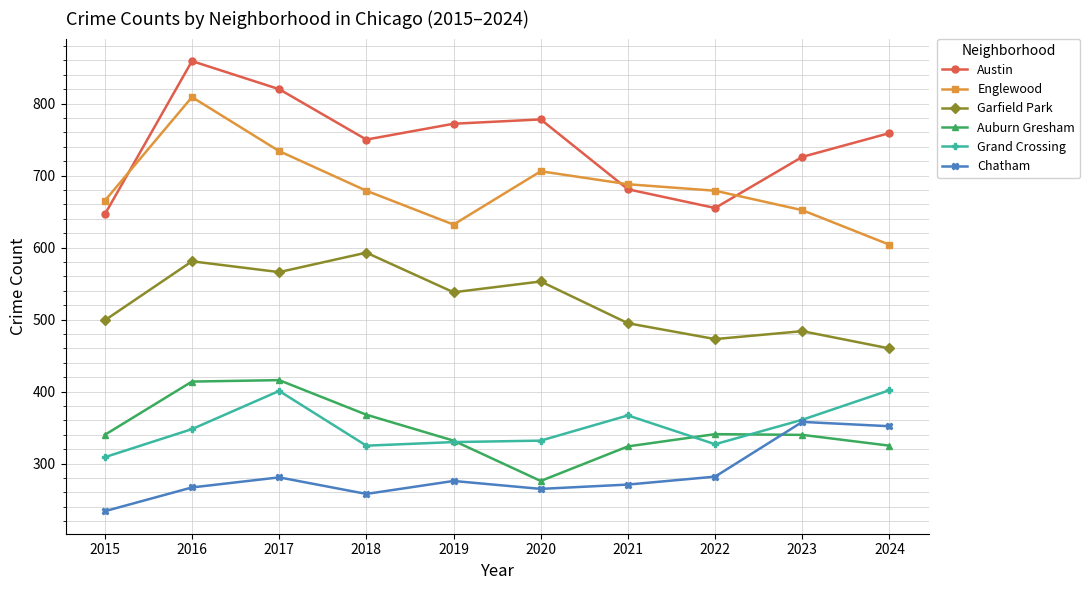

Which label corresponds to the smallest value in the chart?

2015